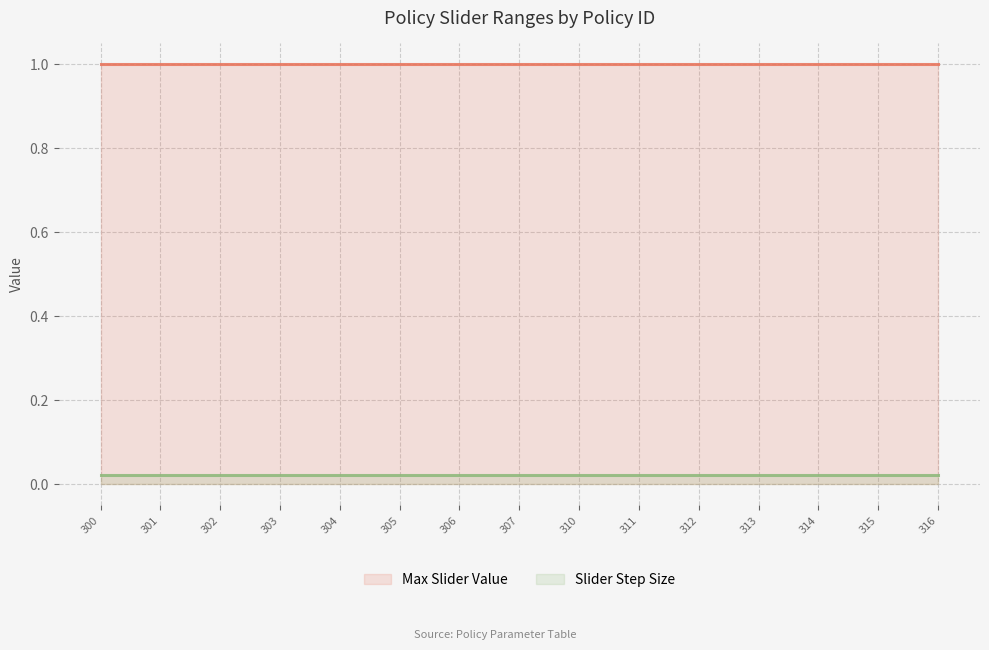

What are all the series names shown in the legend?

Max Slider Value, Slider Step Size